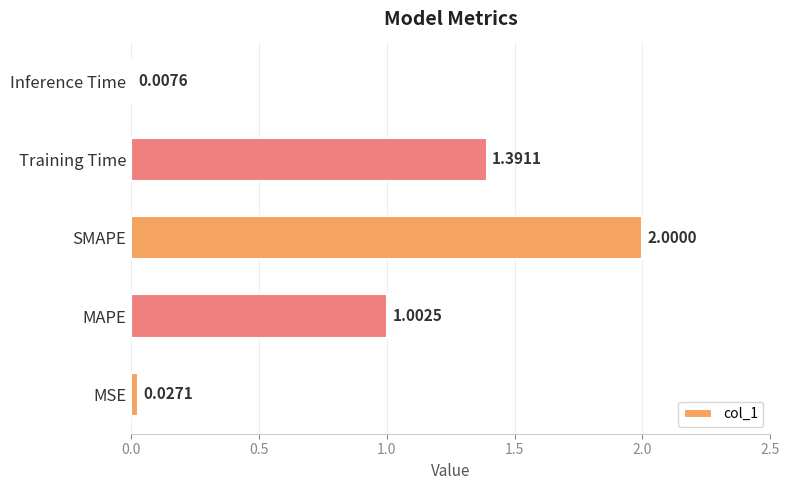

List the labels in order of value, smallest first.

Inference Time, MSE, MAPE, Training Time, SMAPE